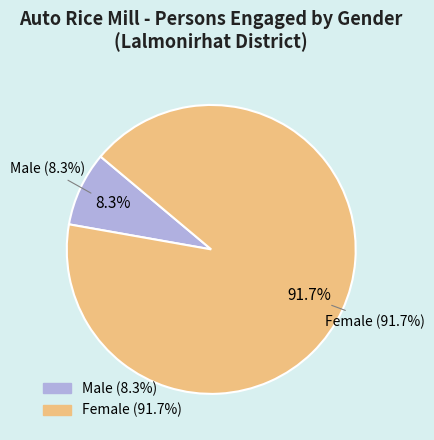

True or false: Female accounts for 92% of the total.

True